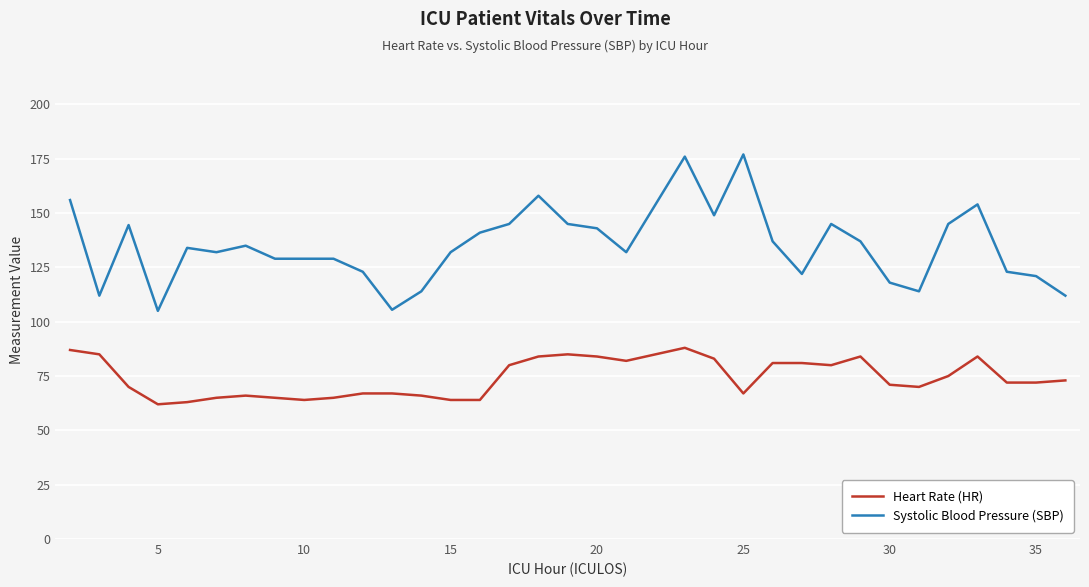

What is the maximum value for Heart Rate (HR)?

88.0